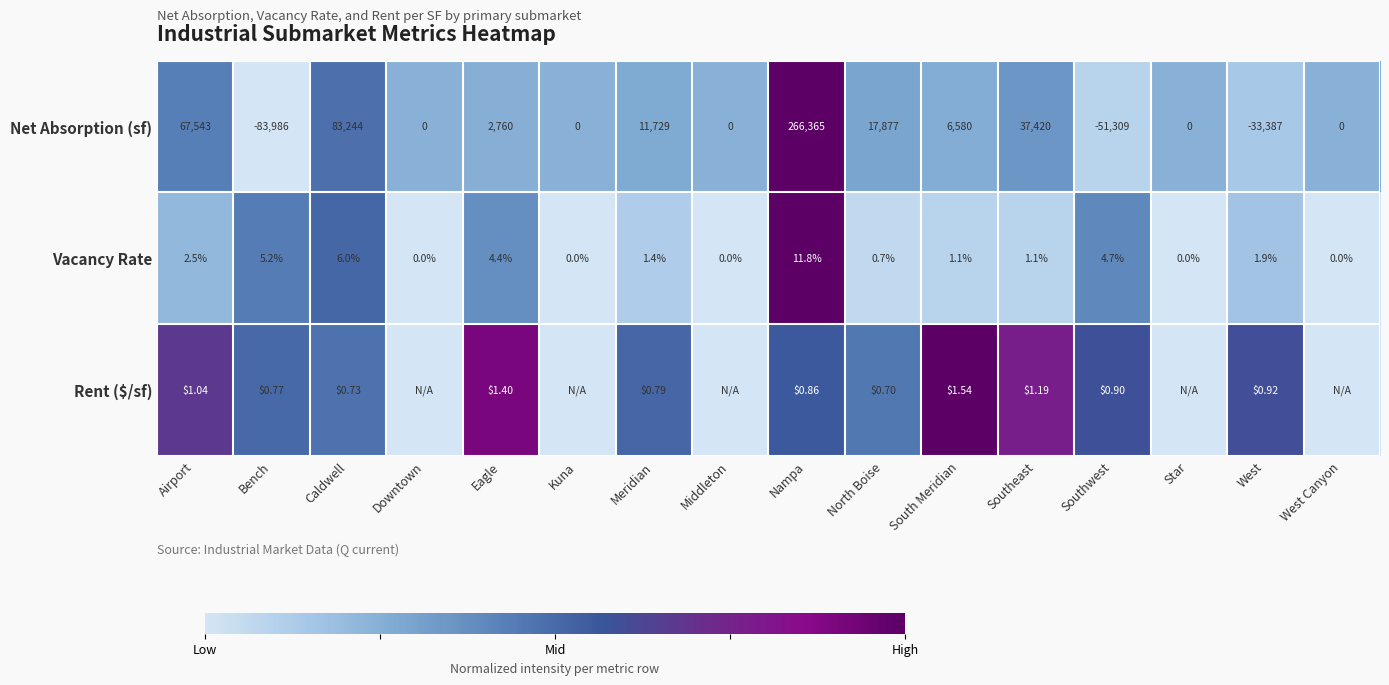

At Southeast, list the series in order from largest to smallest.

Net Absorption (sf), Rent ($/sf), Vacancy Rate